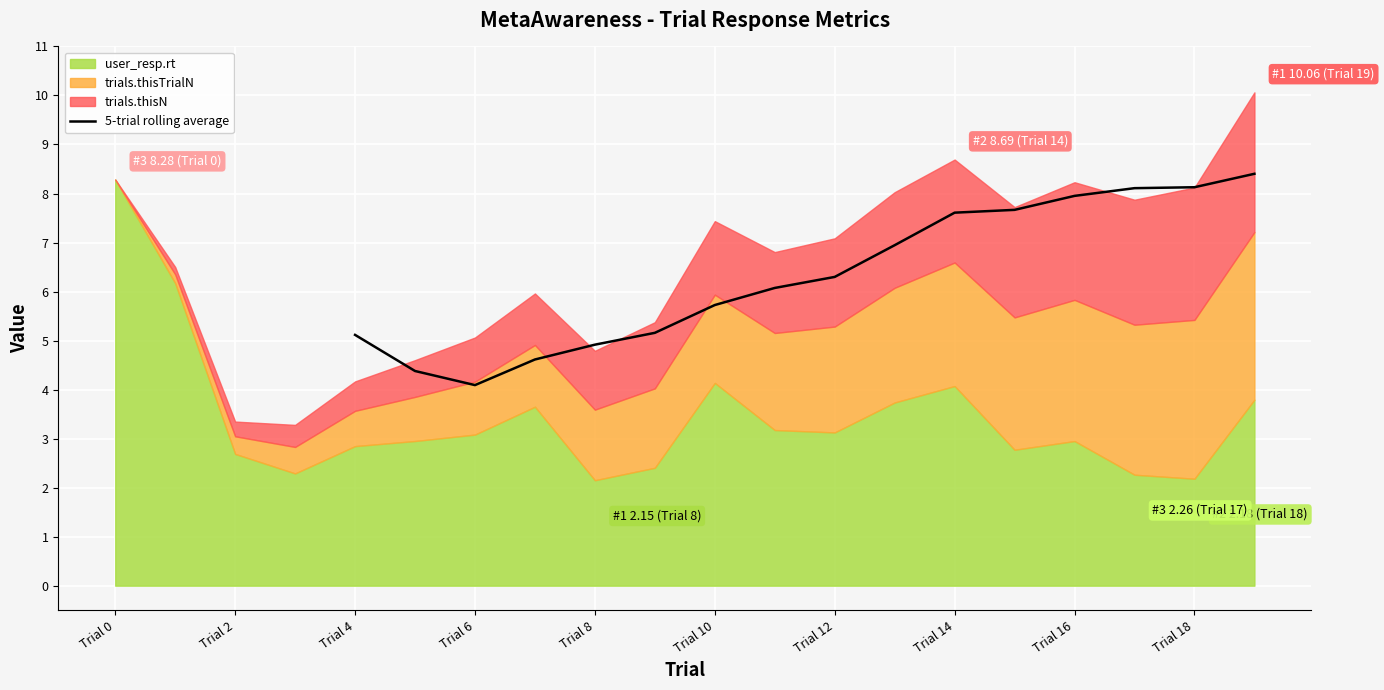

Is it true that 5-trial rolling average equals 4.9 at Trial 8?

True